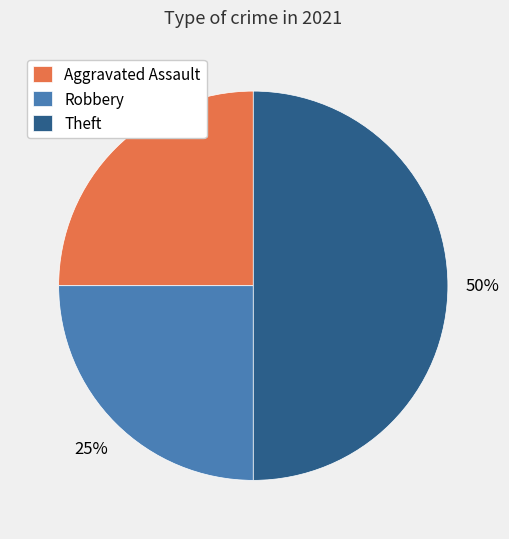

Is the sum of Robbery and Theft greater than half?

Yes